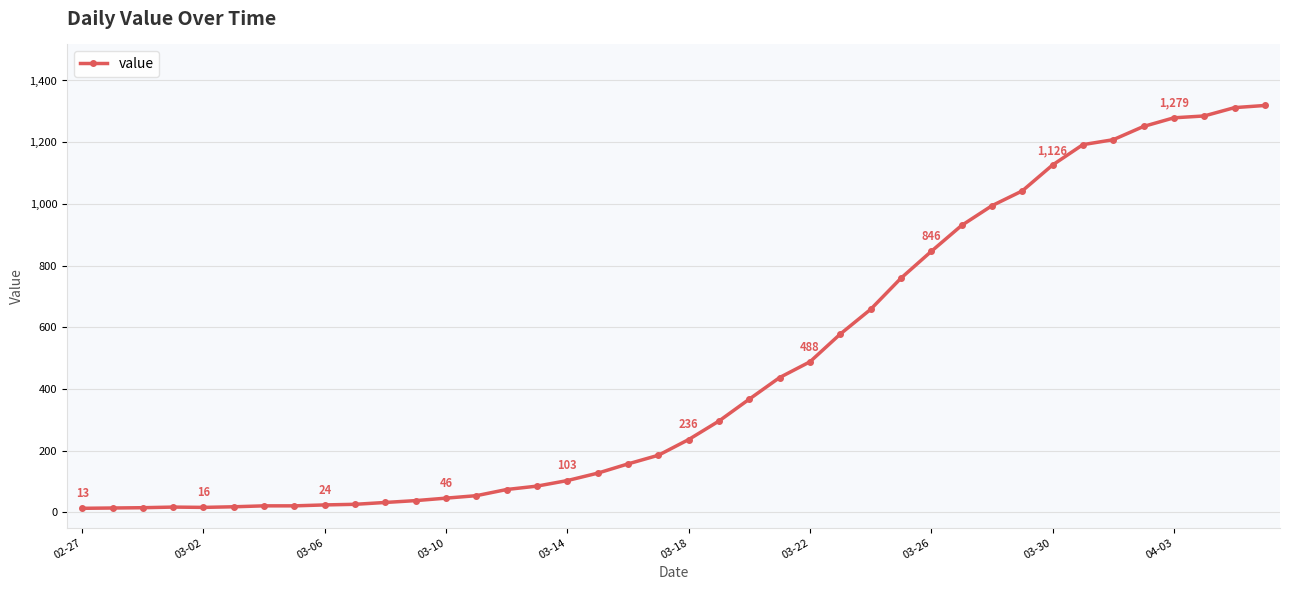

What is the sum of all values?

18689